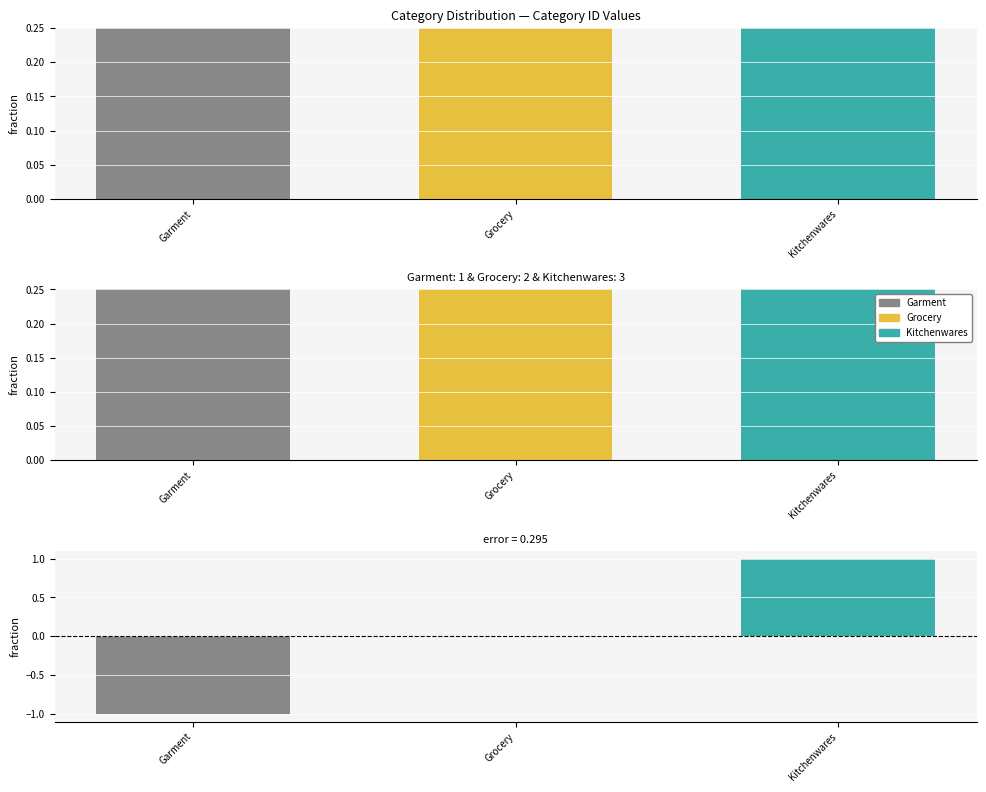

Rank the categories by value from highest to lowest.

Kitchenwares, Grocery, Garment